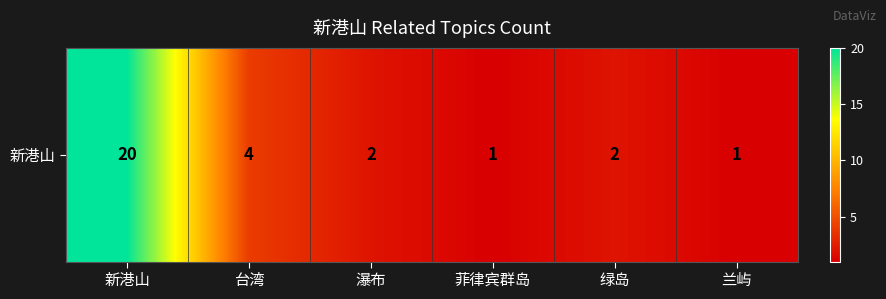

The chart shows a value of 1 at 兰屿. True or false?

True